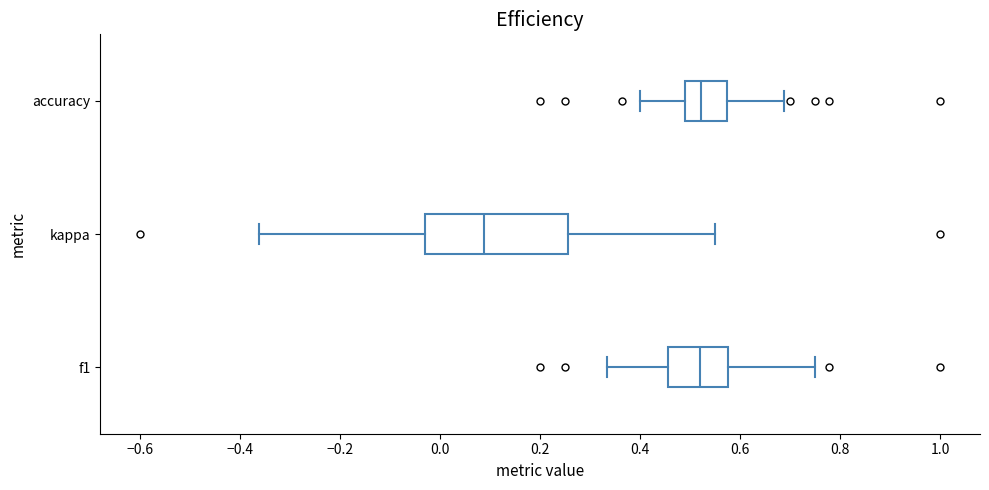

Where does the median line of the box for kappa sit on the x-axis? The values are not printed on the chart, so give them approximately, as read against the axis.

0.08